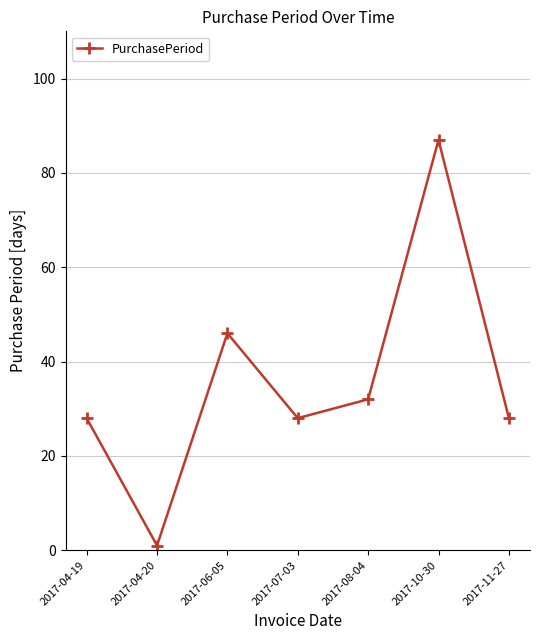

What is the value of the 6th point from the left?

87